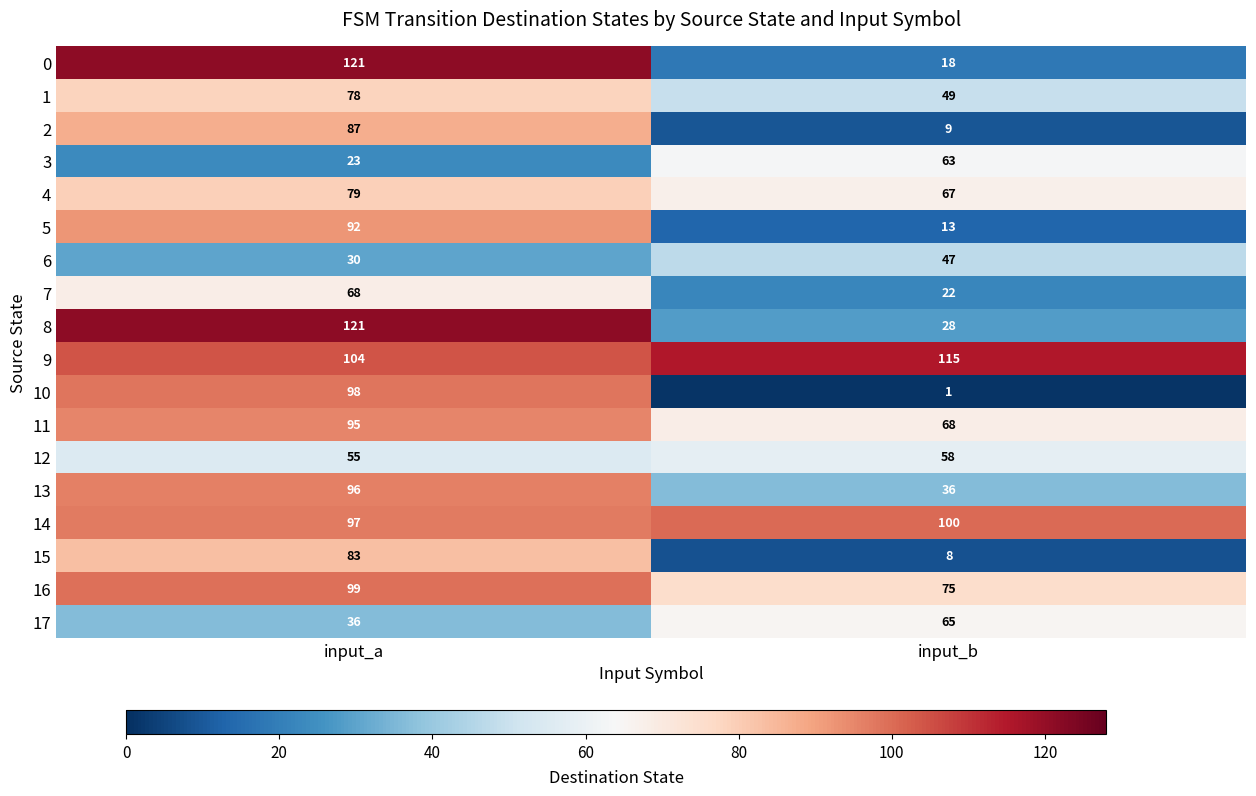

The 16 series shows 41 at input_a. True or false?

False